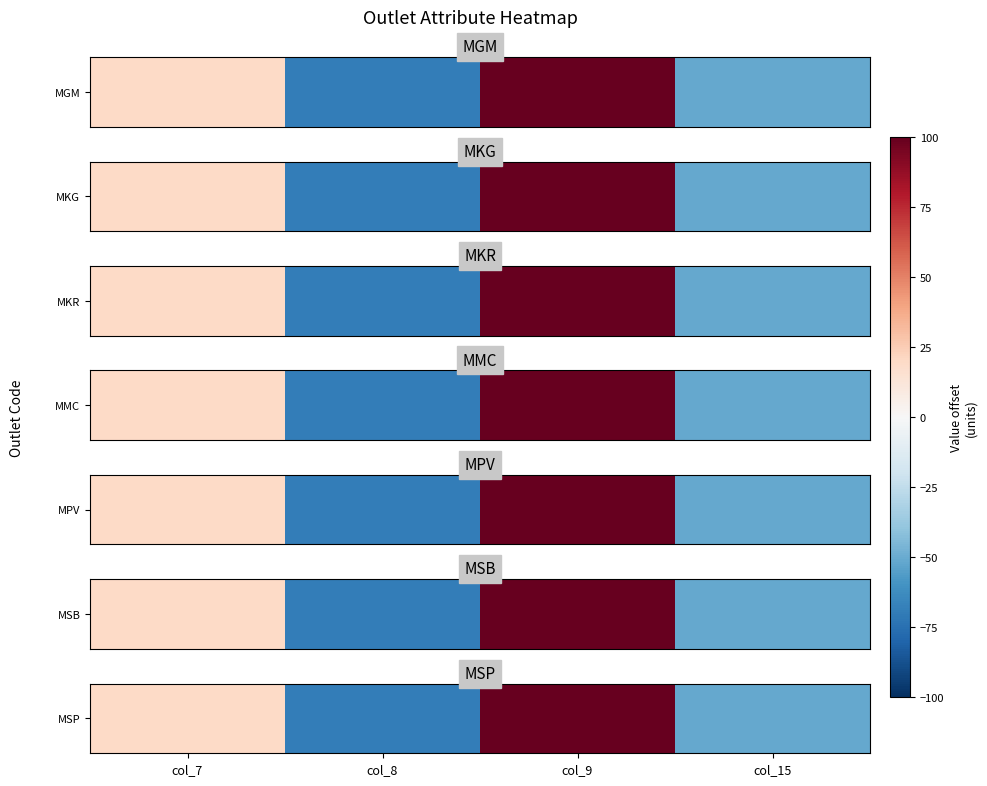

The chart shows a value of -89 at col_15. True or false?

False